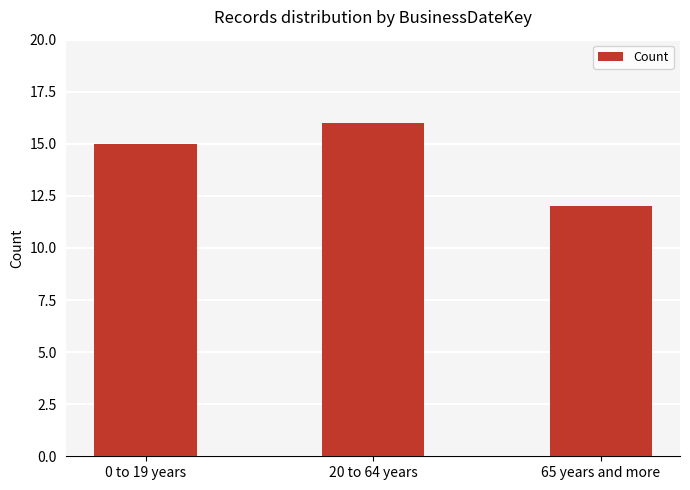

Reading left to right, list all the values displayed in this chart.

15	16	12